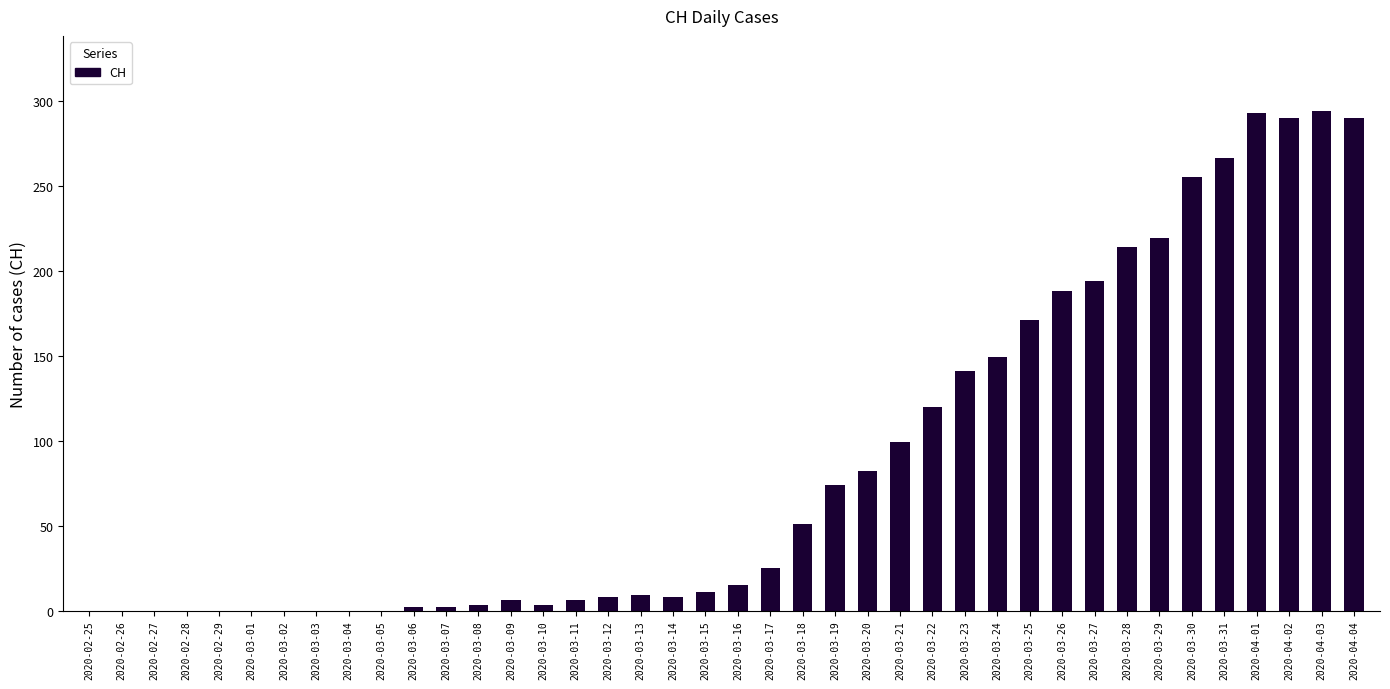

What is the maximum value shown in the chart?

294